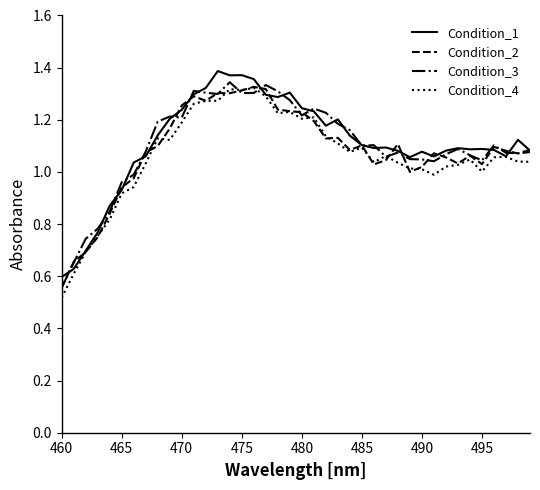

What is the difference between the maximum and minimum values in the Condition_3 series?

0.8